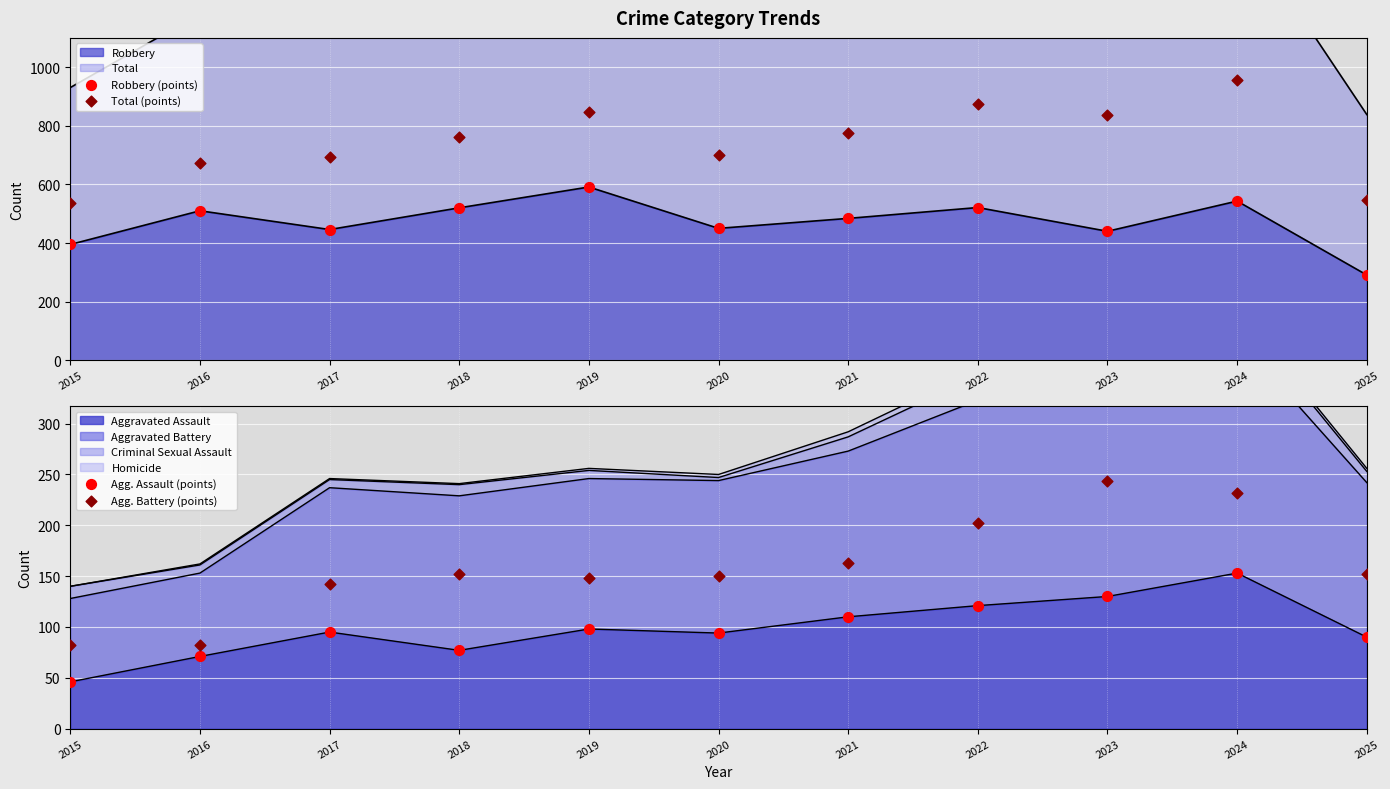

Which series has the widest spread of Y values?

Total (points)